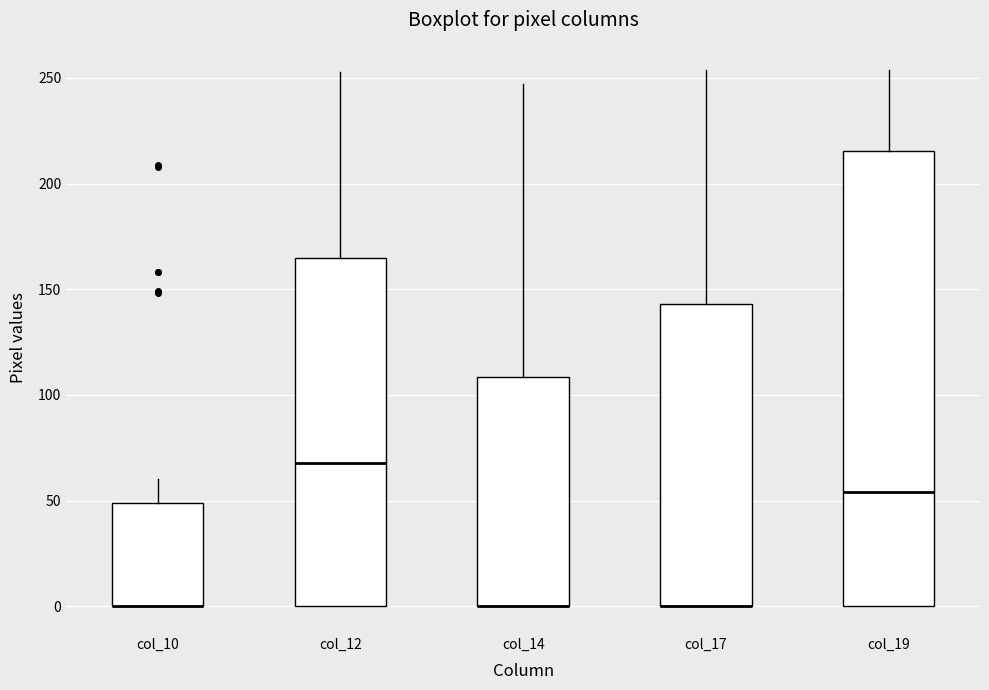

Reading left to right, read every box against the y-axis: the position of its median line, the range the box covers, and the ends of its whiskers. The values are not printed on the chart, so give them approximately, as read against the axis.

col_10: median 0 (drawn on the box's lower edge), box 0 to 50, whiskers 0 to 60
col_12: median 70, box 0 to 165, whiskers 0 to 255
col_14: median 0 (drawn on the box's lower edge), box 0 to 110, whiskers 0 to 245
col_17: median 0 (drawn on the box's lower edge), box 0 to 145, whiskers 0 to 255
col_19: median 55, box 0 to 215, whiskers 0 to 255